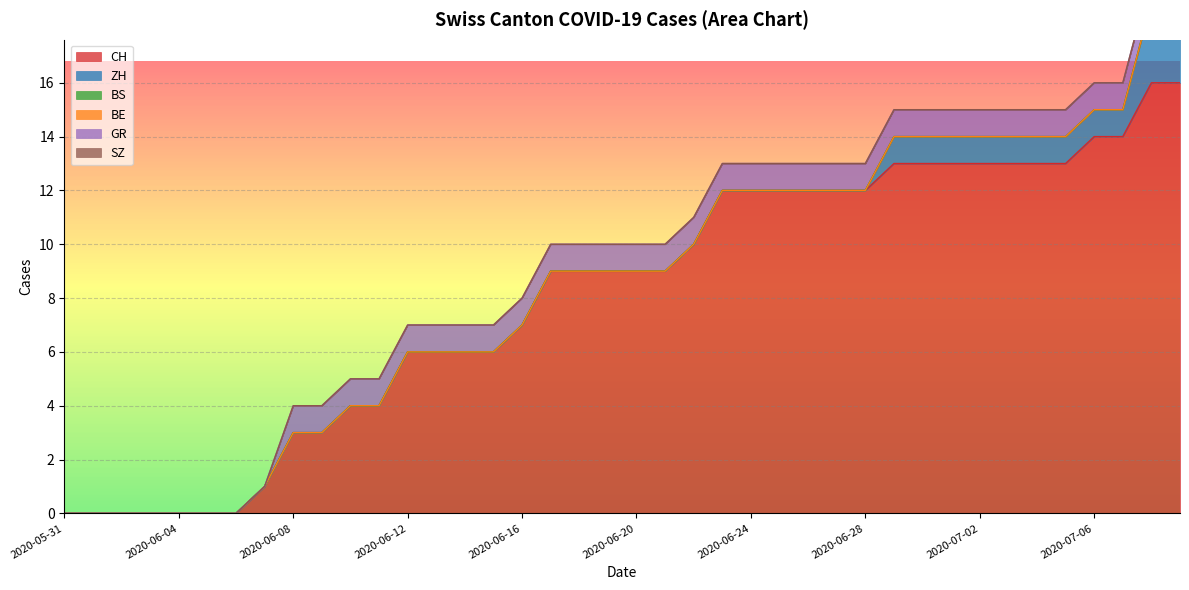

Read the GR value at 2020-06-14.

1